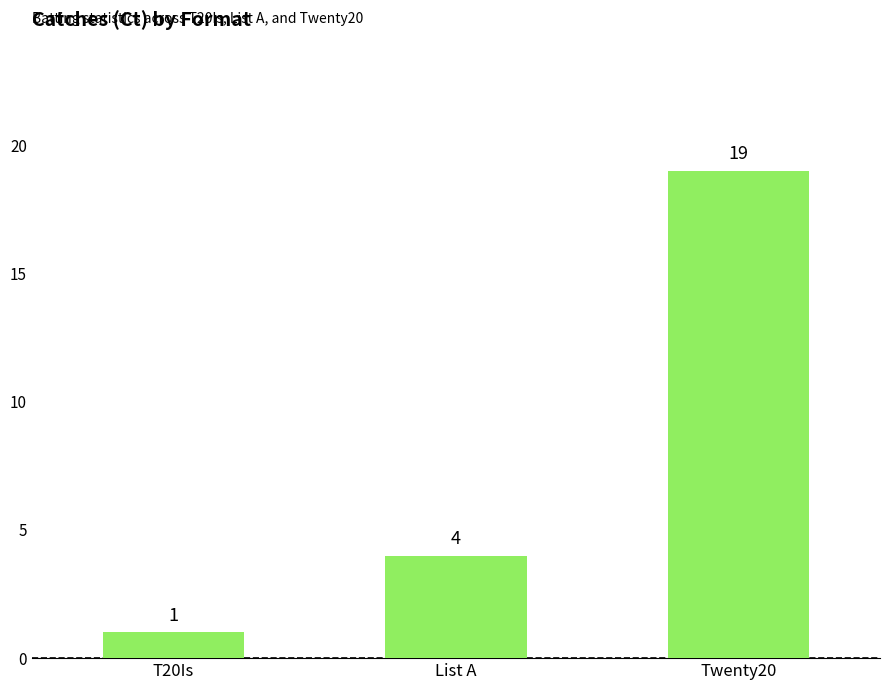

How many bars are there in total?

3